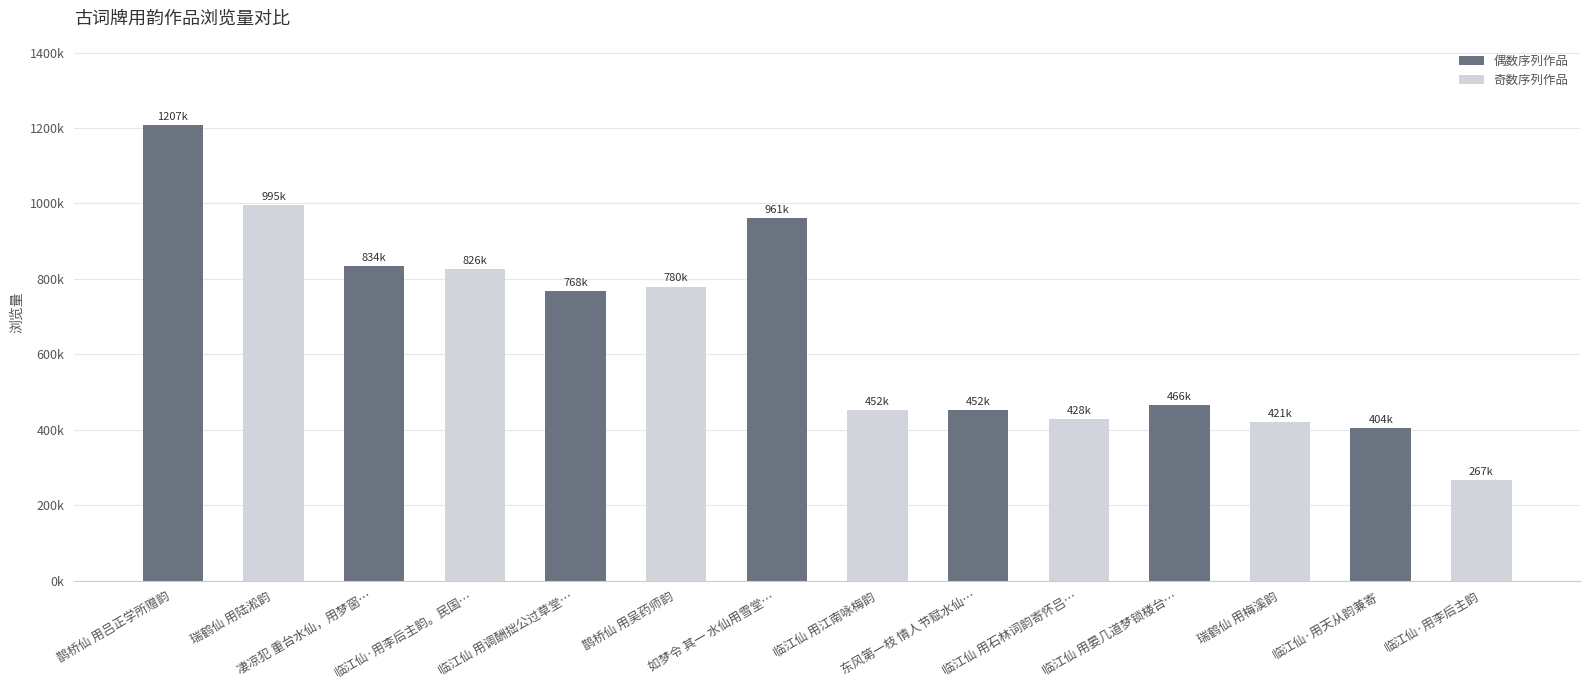

Does the chart contain any negative values?

No